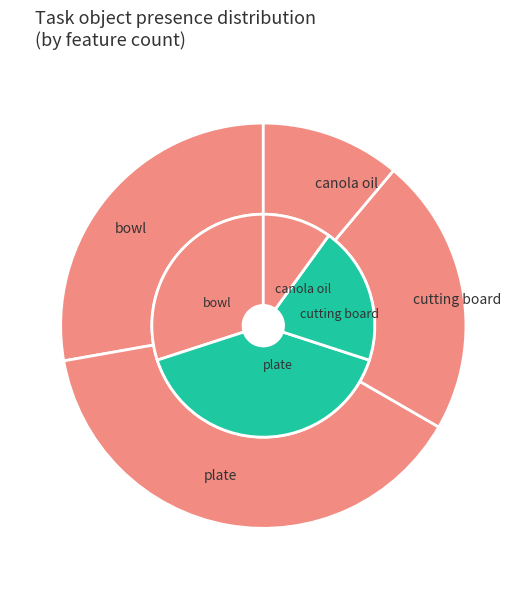

Does any single category account for the majority?

No